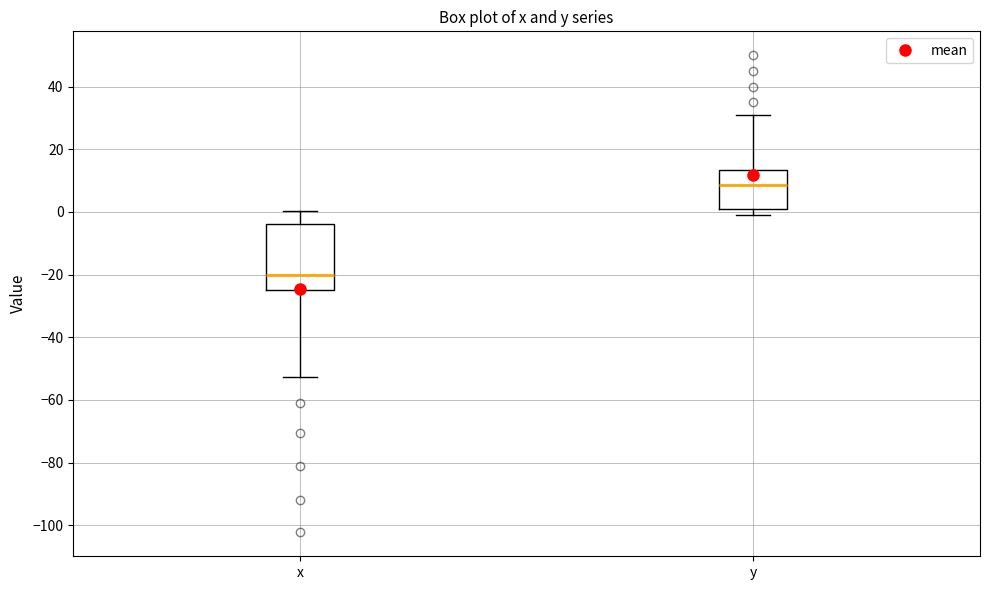

Reading left to right, read every box against the y-axis: the position of its median line, the range the box covers, and the ends of its whiskers. The values are not printed on the chart, so give them approximately, as read against the axis.

x: median -20, box -26 to -4, whiskers -52 to 0
y: median 8, box 0 to 14, whiskers 0 (just below the box's lower edge) to 32